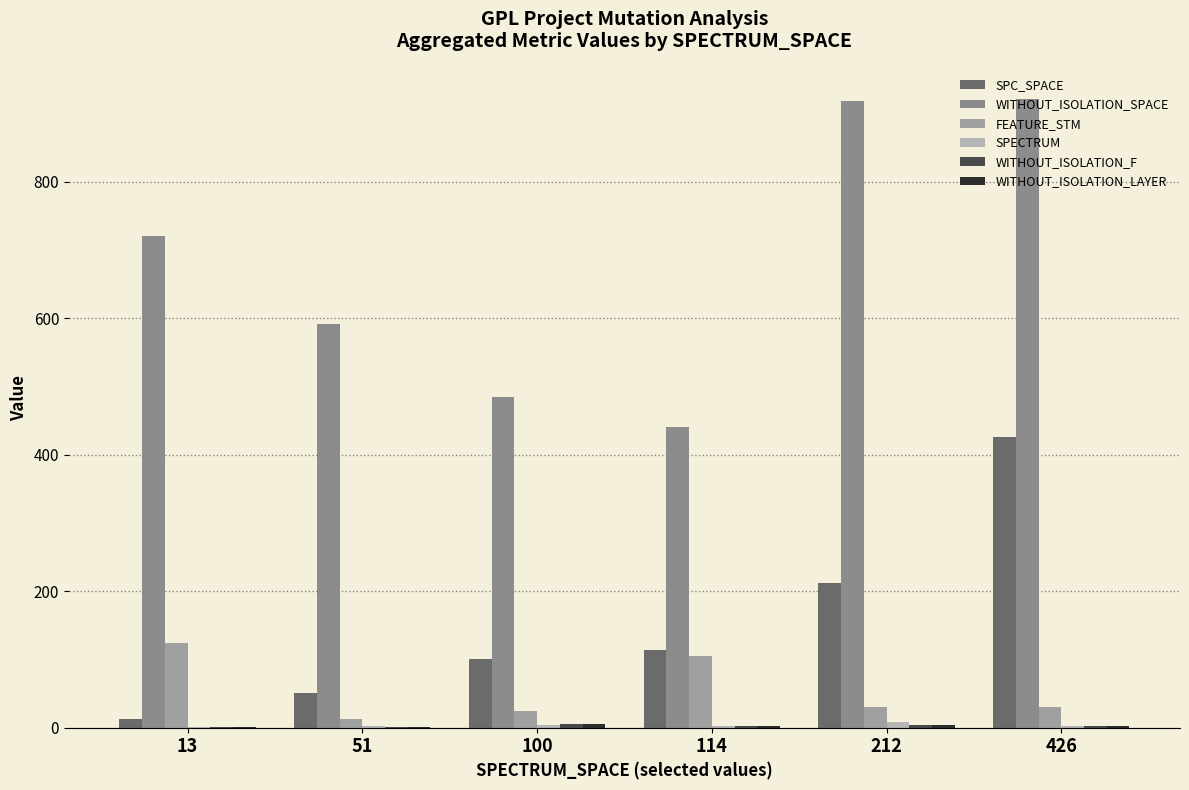

How many distinct data groups are displayed?

6